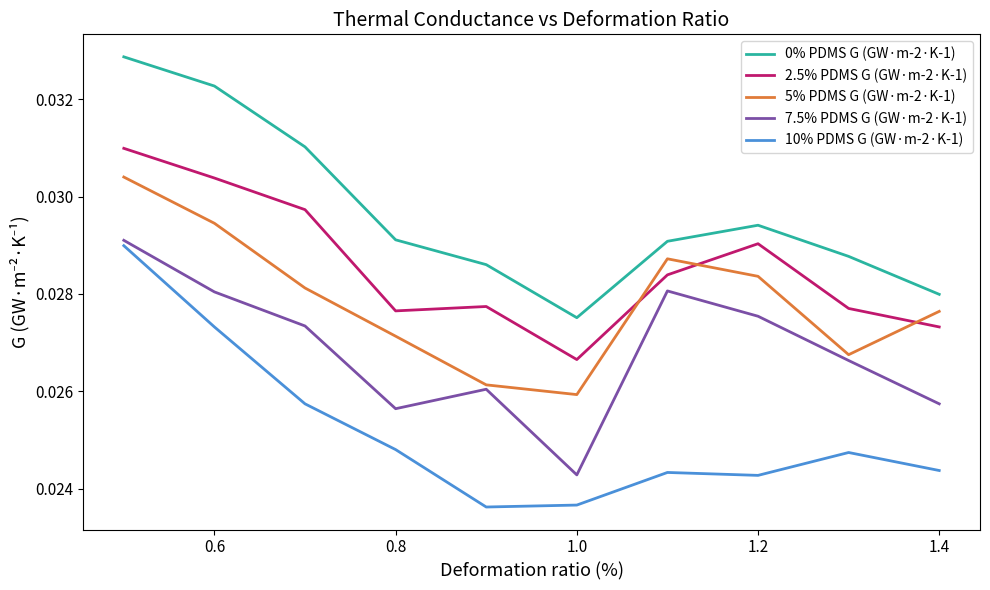

List the series in order of their overall mean, highest first.

0% PDMS G (GW·m-2·K-1), 2.5% PDMS G (GW·m-2·K-1), 5% PDMS G (GW·m-2·K-1), 7.5% PDMS G (GW·m-2·K-1), 10% PDMS G (GW·m-2·K-1)